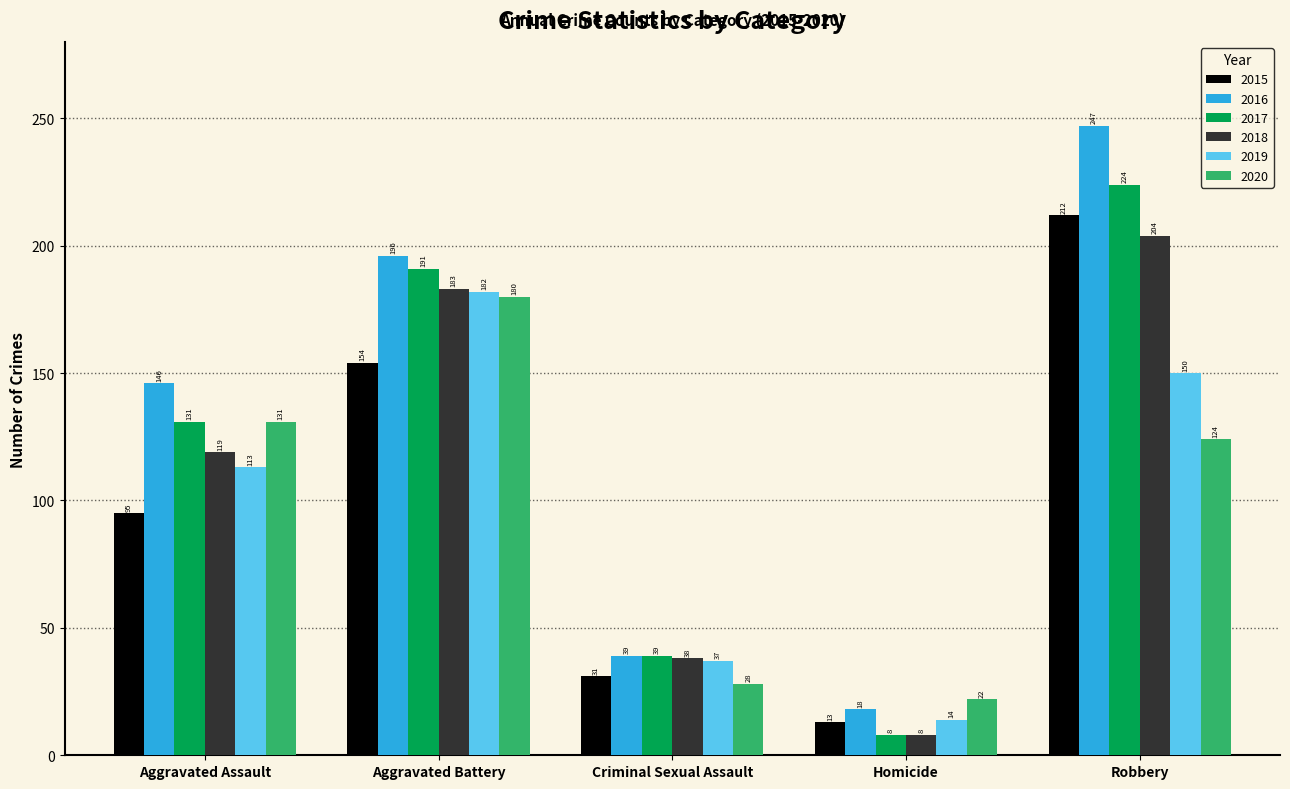

What is the average value of the 2020 series?

97